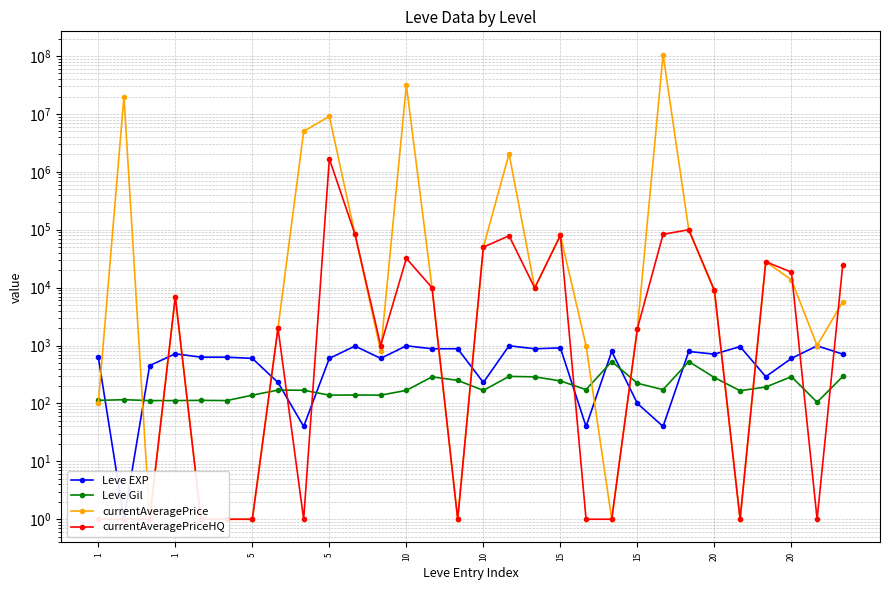

True or false: currentAveragePriceHQ and Leve EXP cross at least once.

True